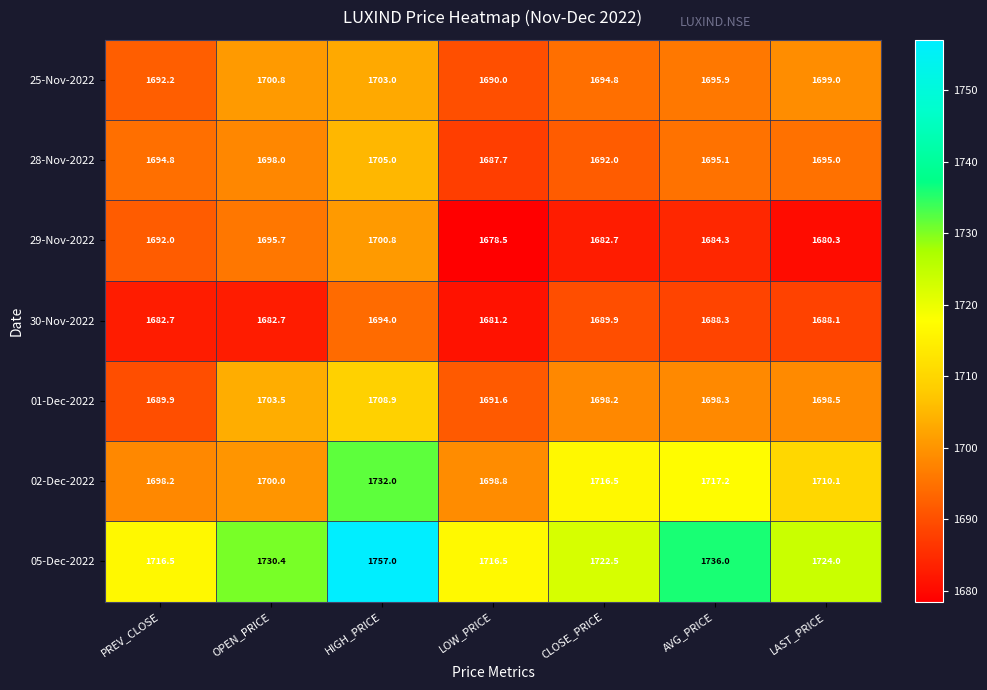

The value of 01-Dec-2022 at LOW_PRICE is 1135.5. True or false?

False